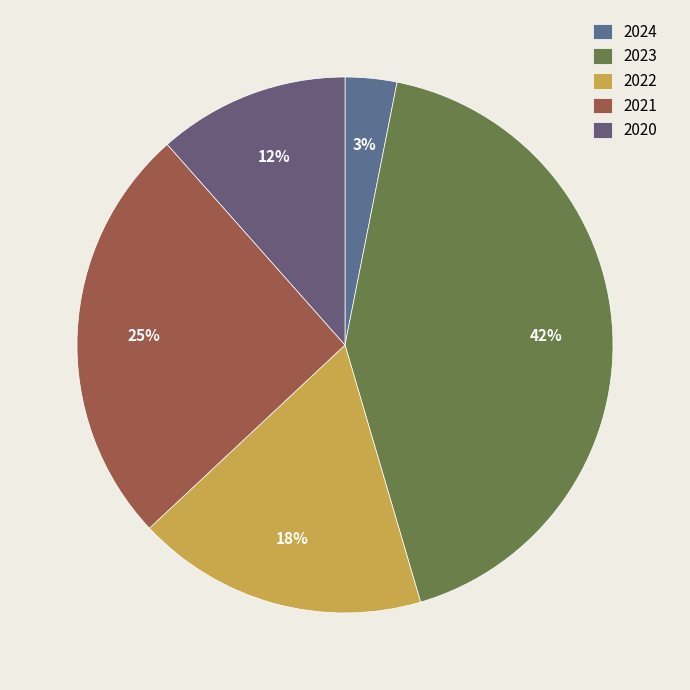

What percentage is the 2021 slice, to the nearest percent?

25%